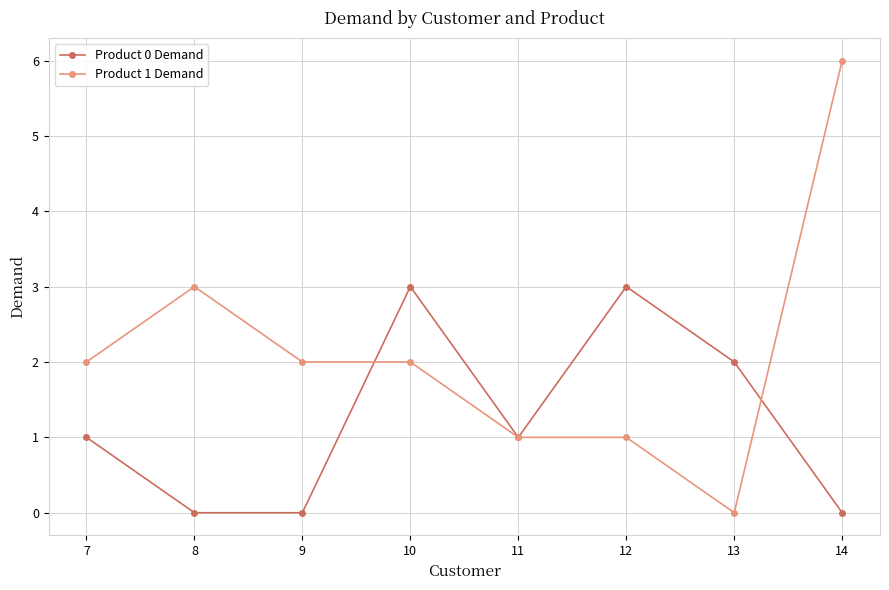

Reading left to right, what are all the values shown in this chart?

Product 0 Demand: 7=1	8=0	9=0	10=3	11=1	12=3	13=2	14=0
Product 1 Demand: 7=2	8=3	9=2	10=2	11=1	12=1	13=0	14=6